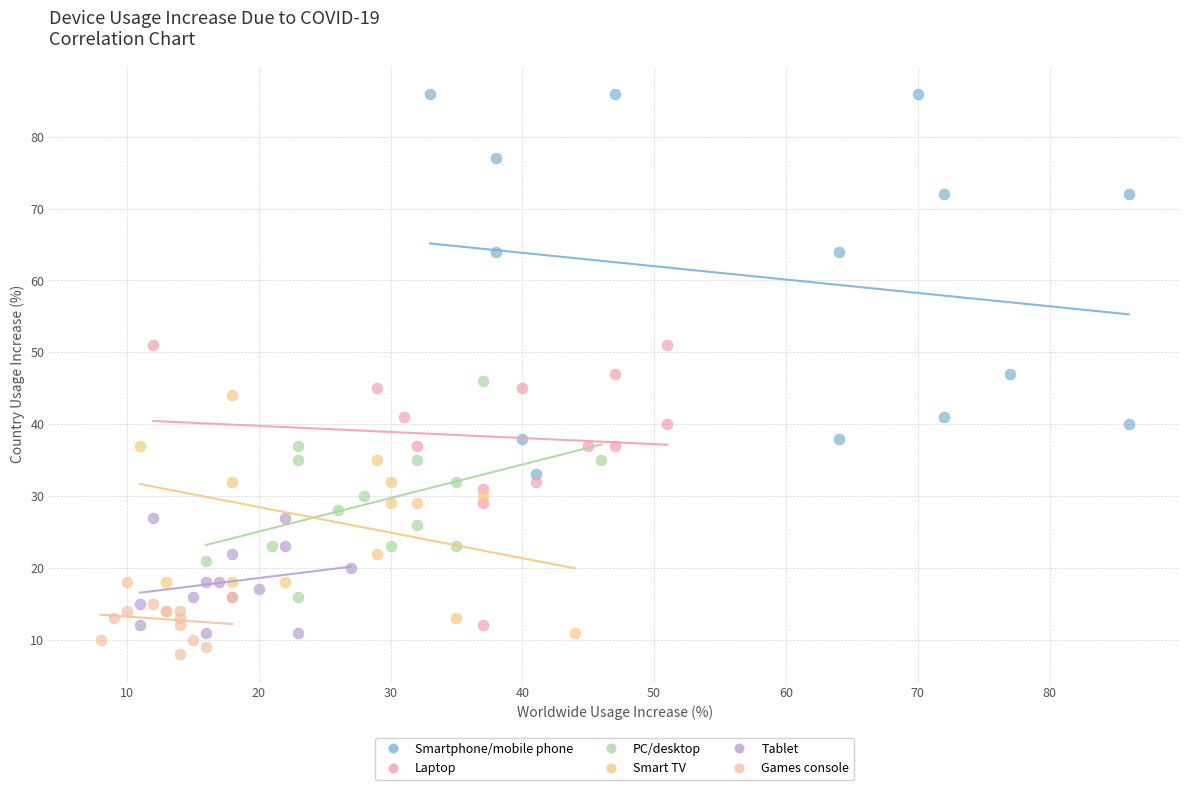

Which series has the widest spread of Y values?

Smartphone/mobile phone